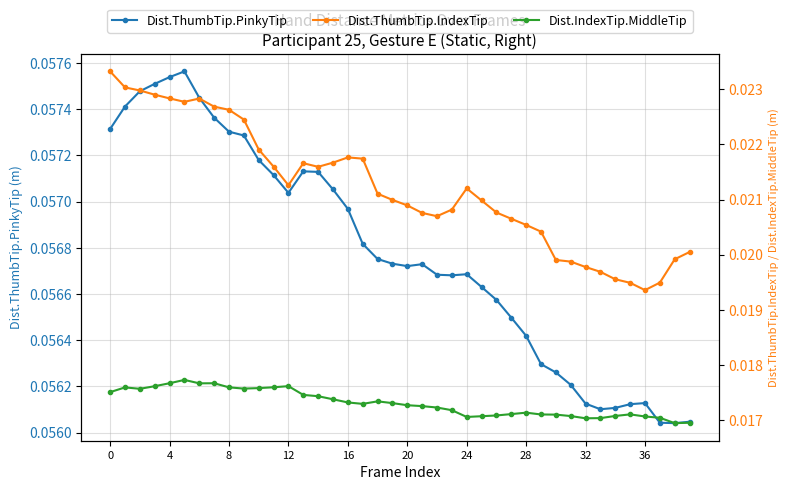

True or false: Dist.ThumbTip.PinkyTip and Dist.IndexTip.MiddleTip intersect in this chart.

False